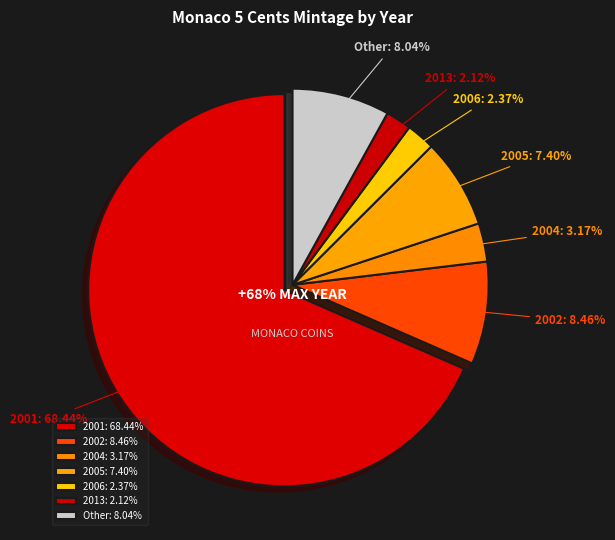

What is the majority slice?

2001